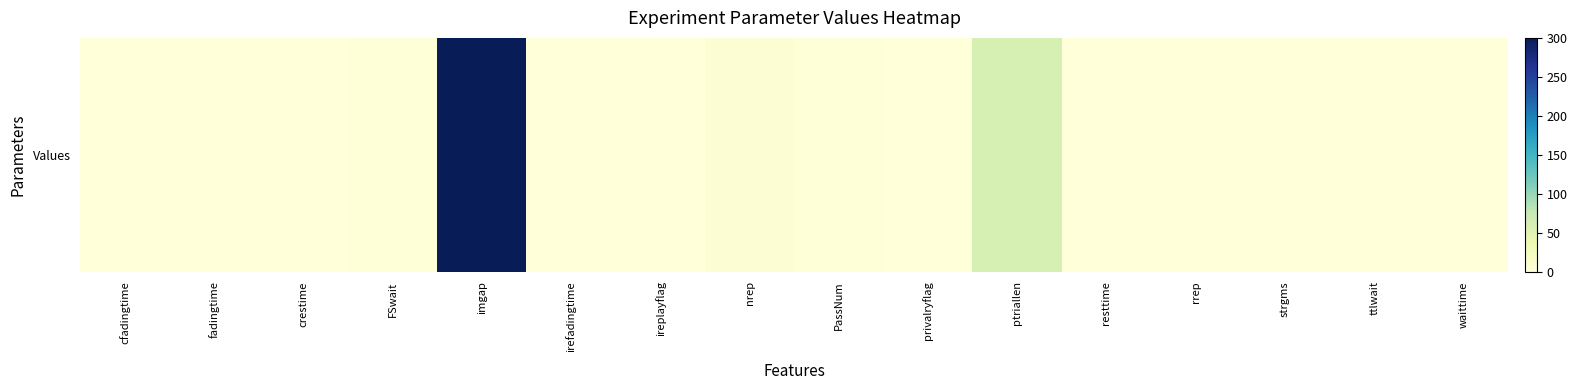

The value at ireplayflag is 0.0. True or false?

True